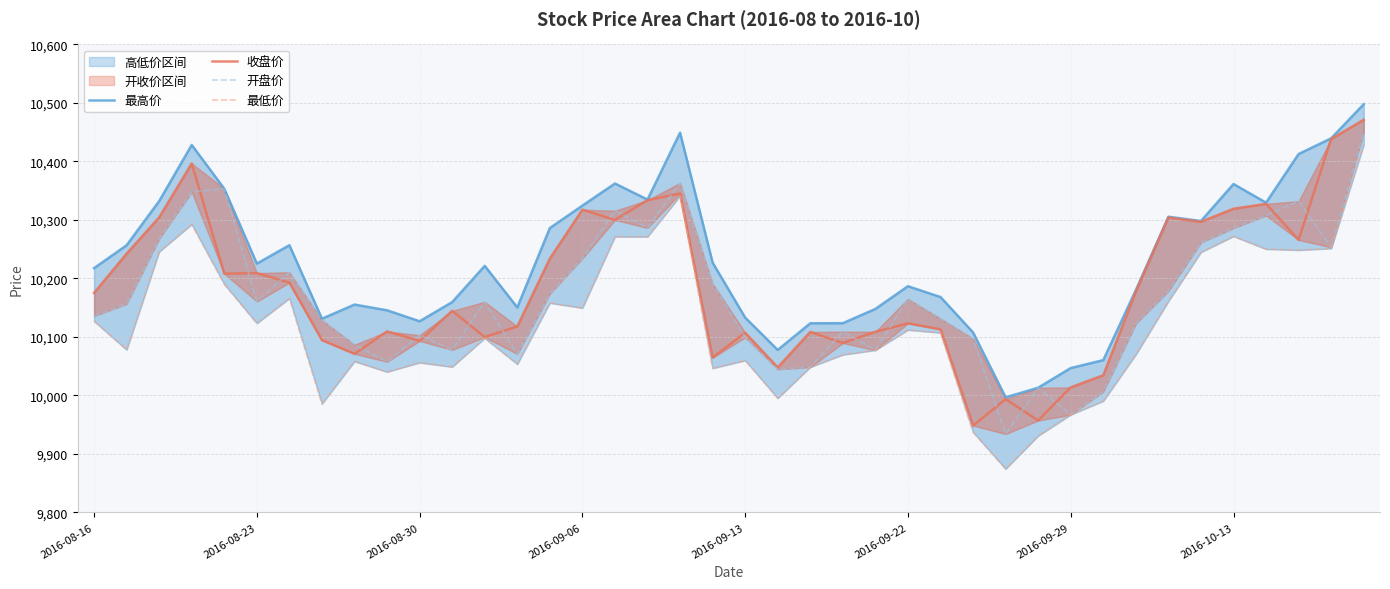

The value of 最低价 at 16 is 10271.2. True or false?

True